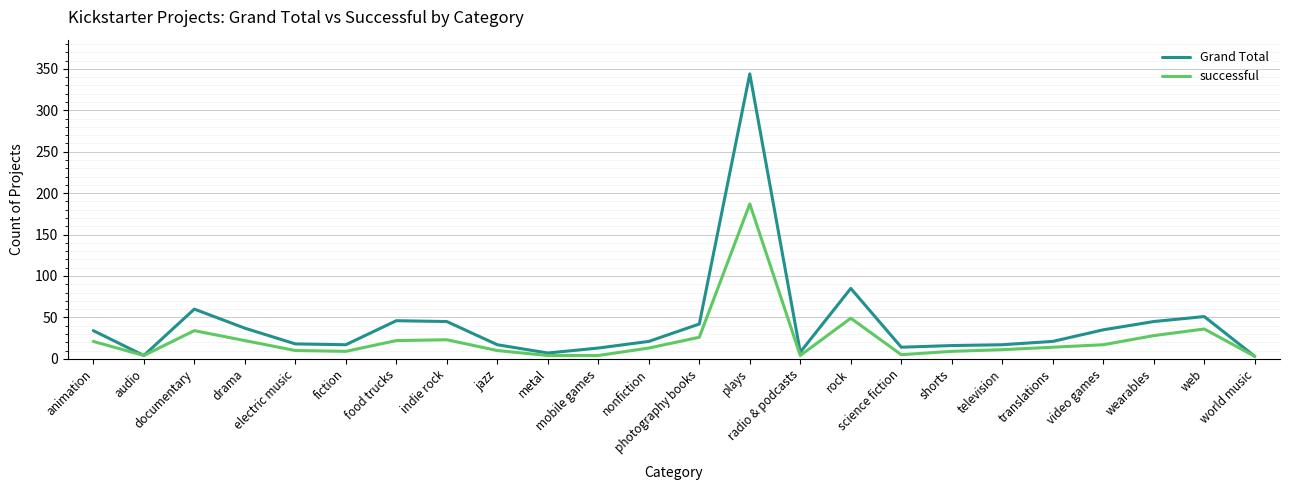

Where is the first local maximum for Grand Total?

documentary